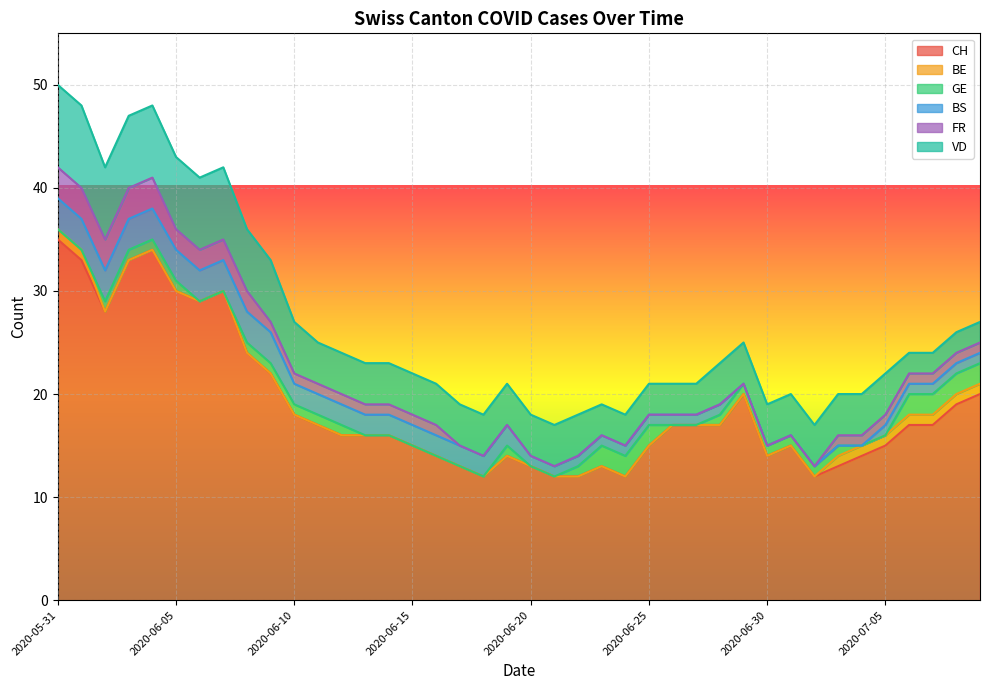

Which series has the widest spread of values?

CH